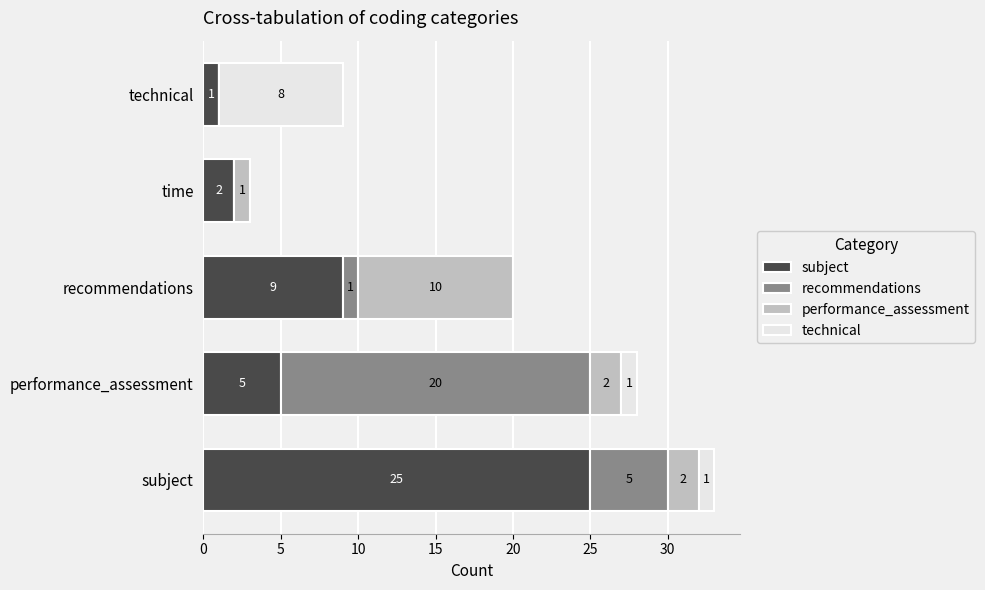

Is it true that subject equals 37 at subject?

False